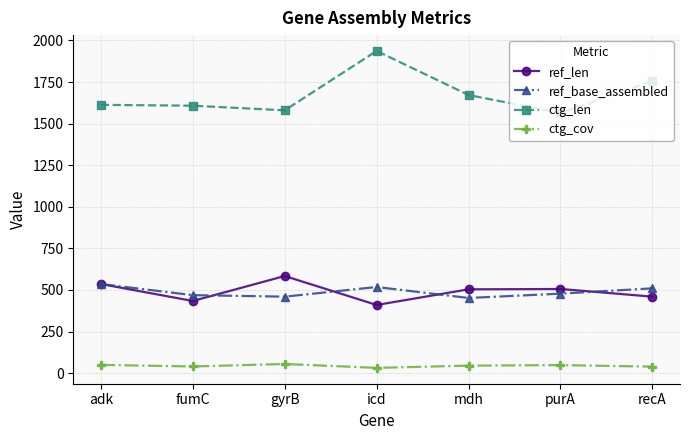

How many data points does each series have?

7